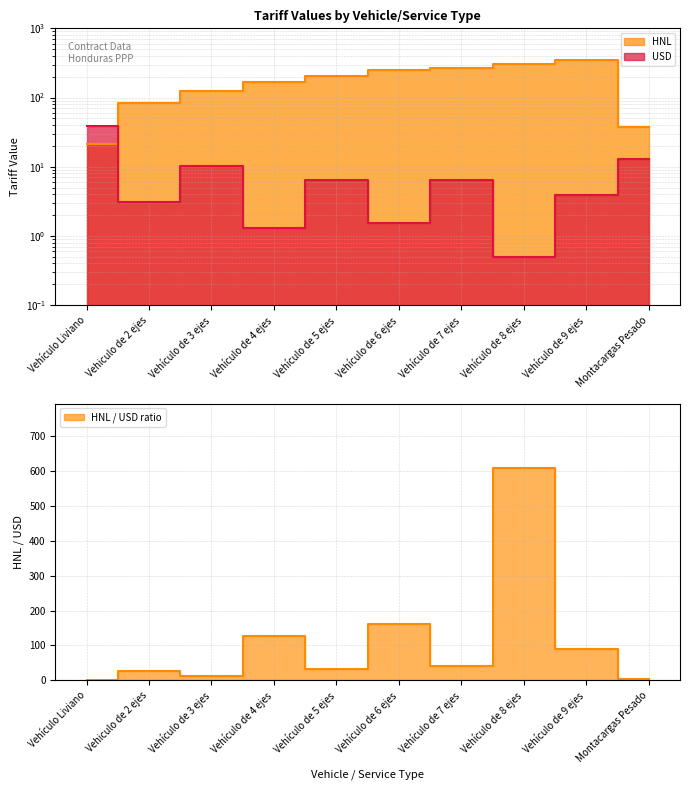

How many lines are shown in the chart?

2